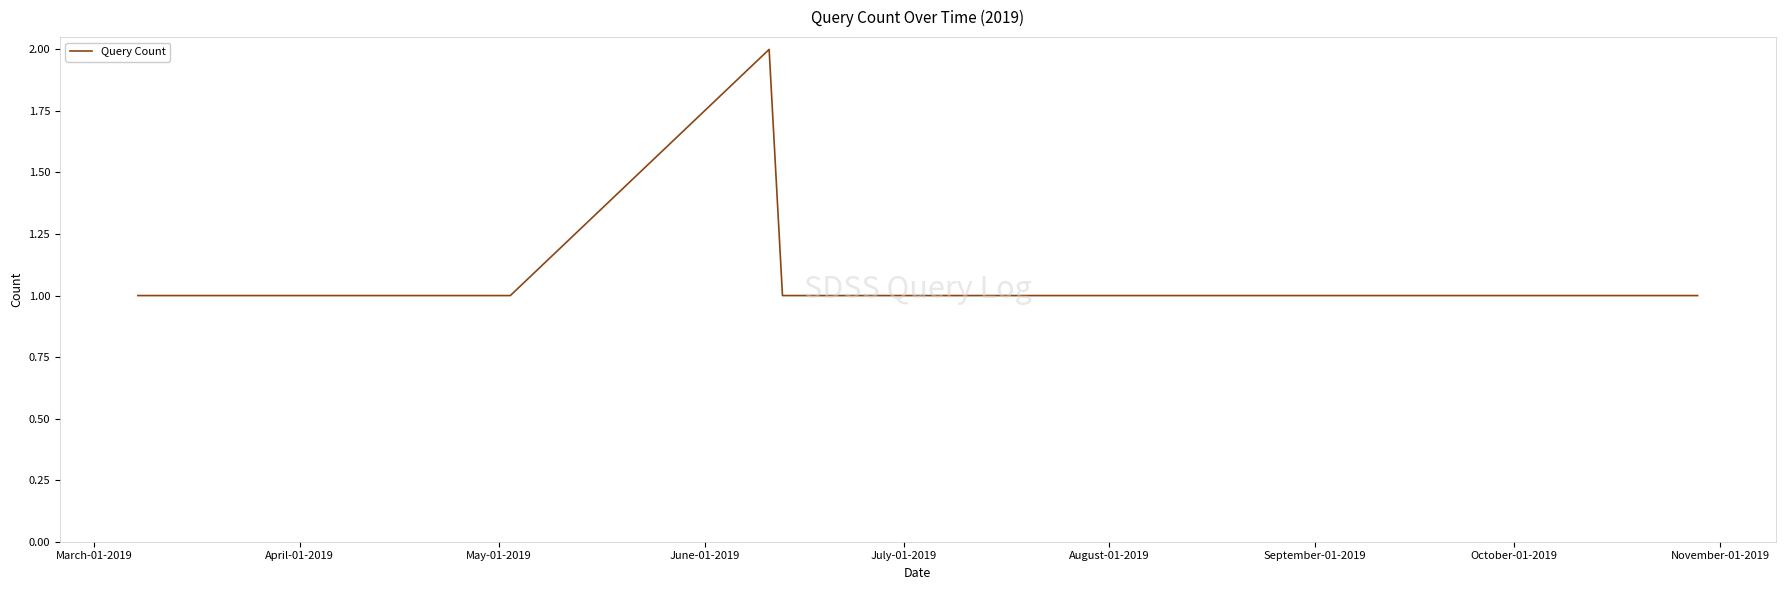

How many lines are shown in the chart?

1